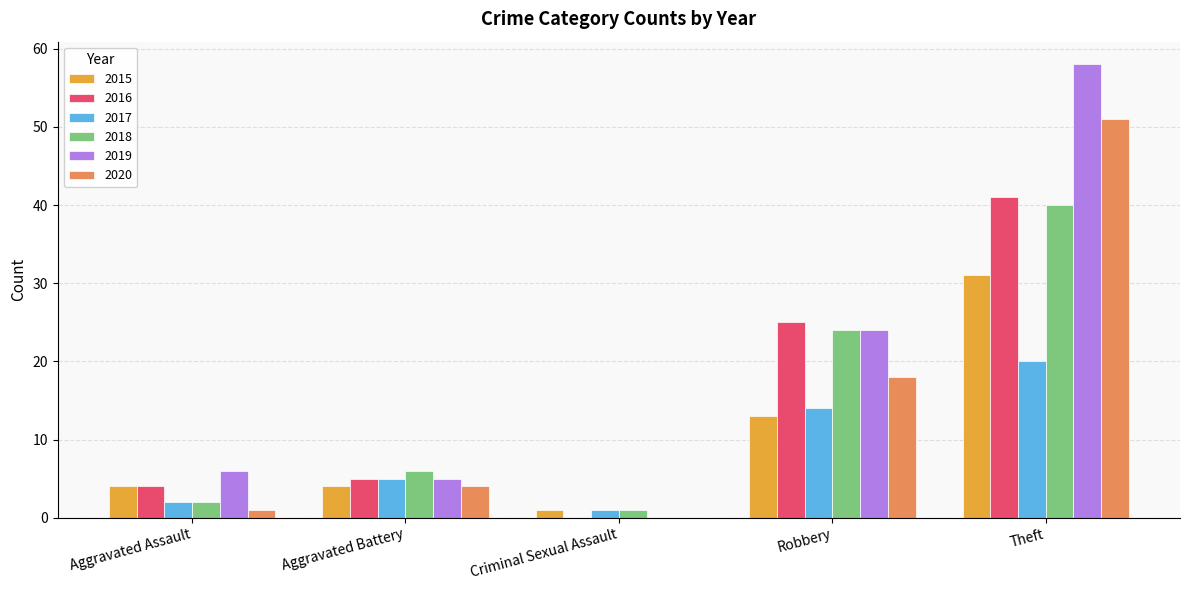

What is the approximate value of 2018 at Aggravated Battery?

6